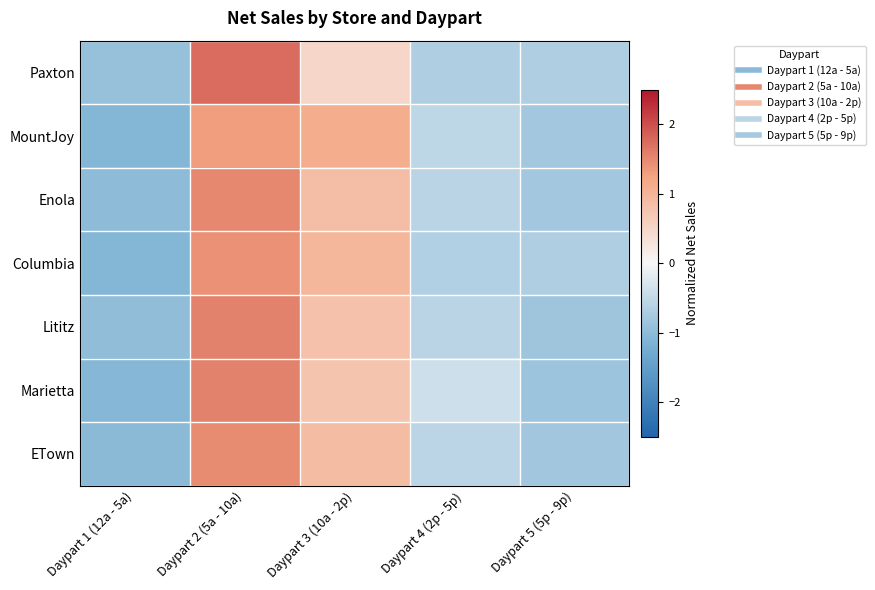

What is the minimum value shown in the chart?

-1.1